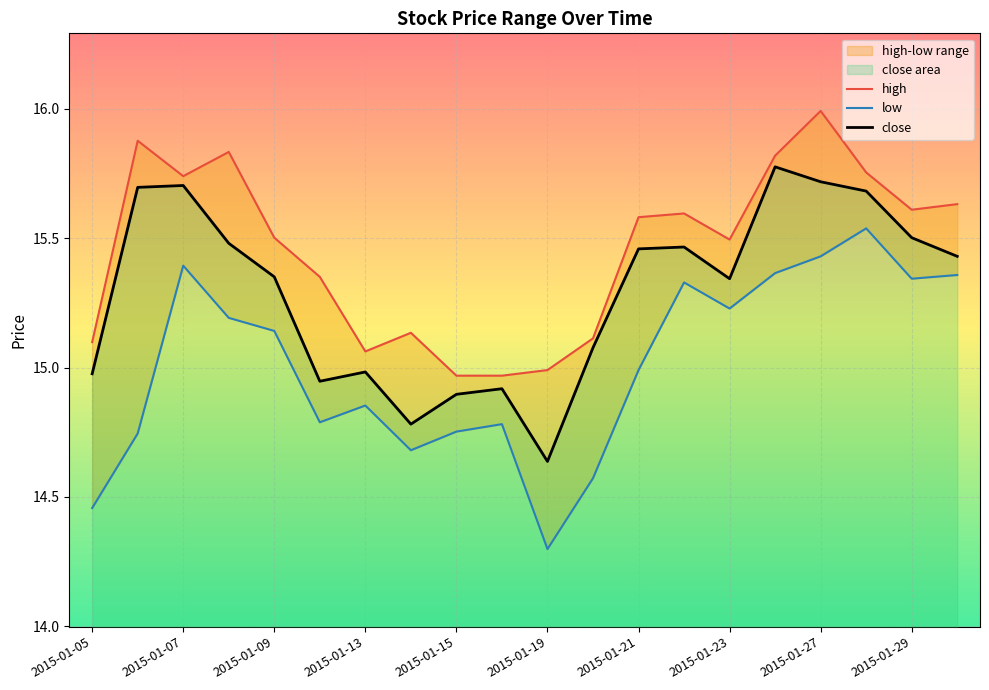

What is the maximum value shown in the chart?

16.0